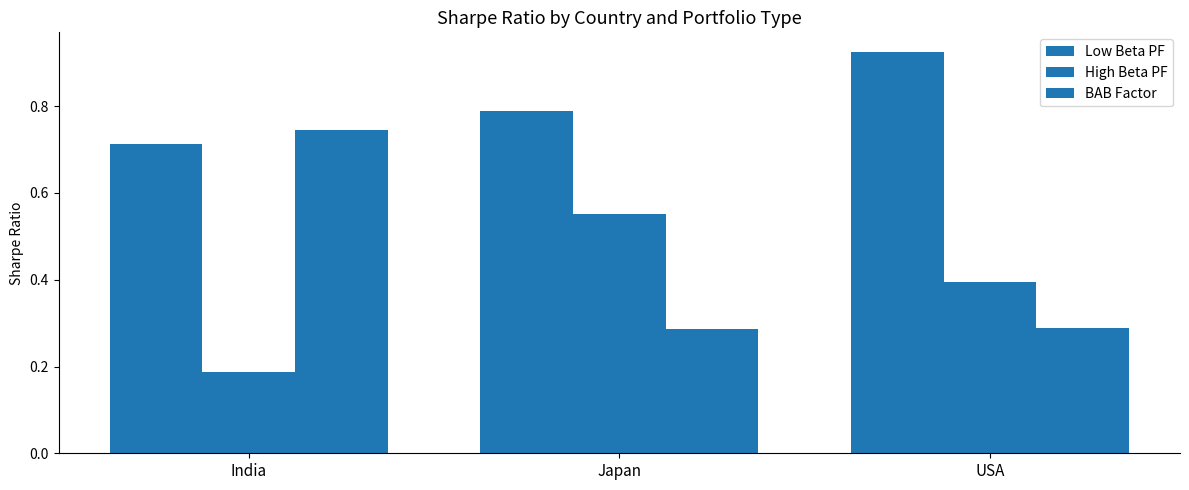

List the labels in order of Low Beta PF value, smallest first.

India, Japan, USA